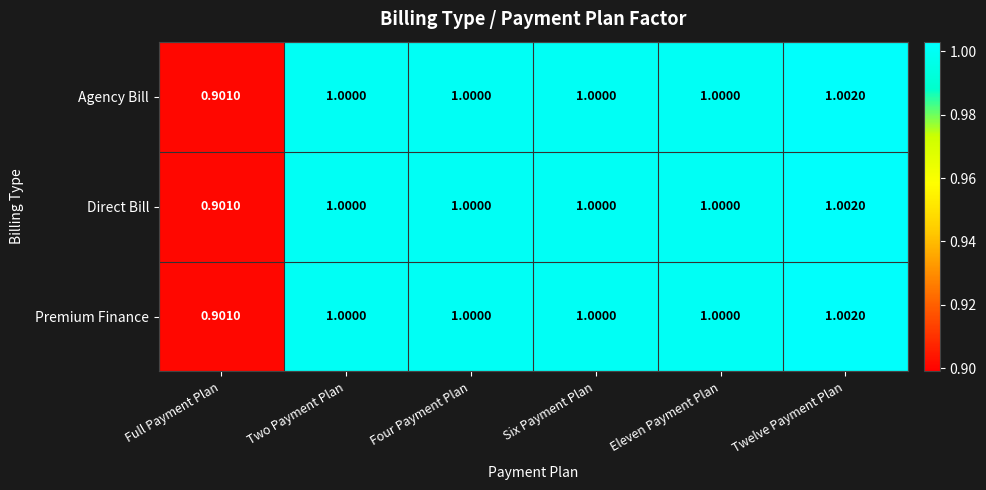

At which category is the sum across all series the highest?

Twelve Payment Plan